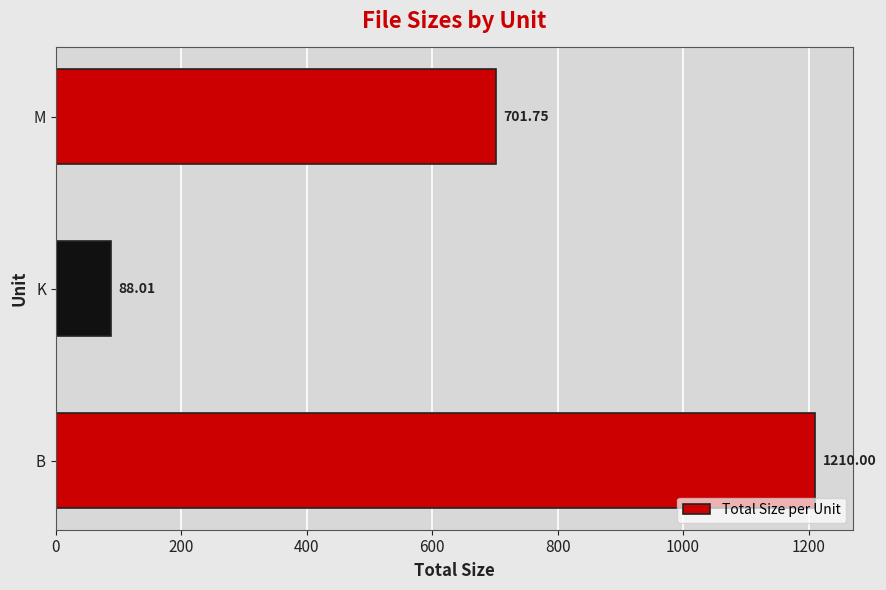

Rank the categories by value from highest to lowest.

B, M, K